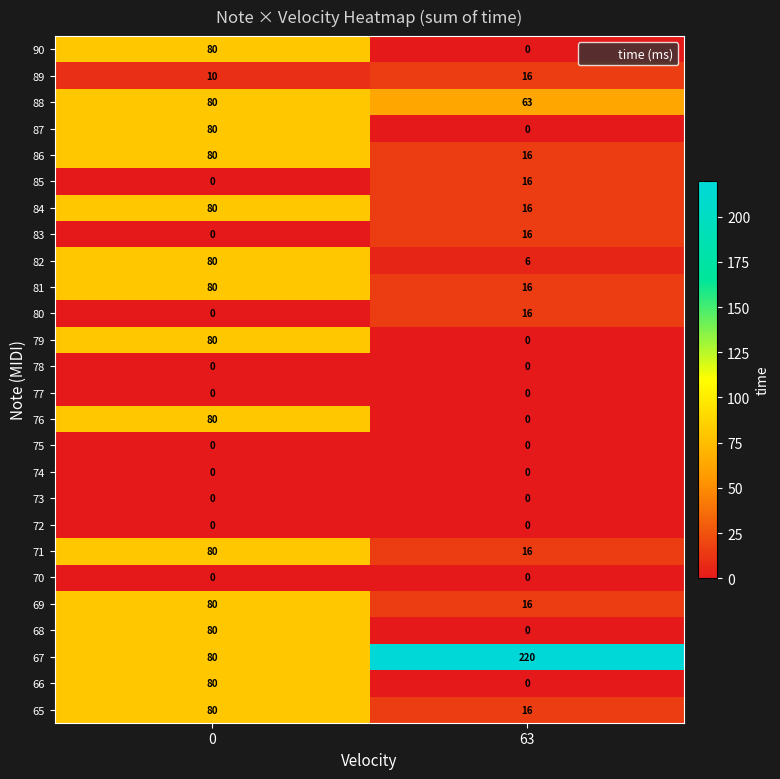

Is it true that 84 equals 5 at 63?

False